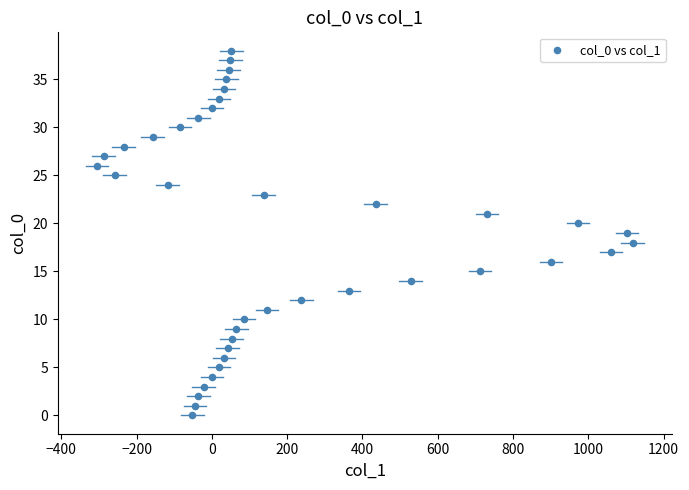

What is the range of X values (max minus min)?

1423